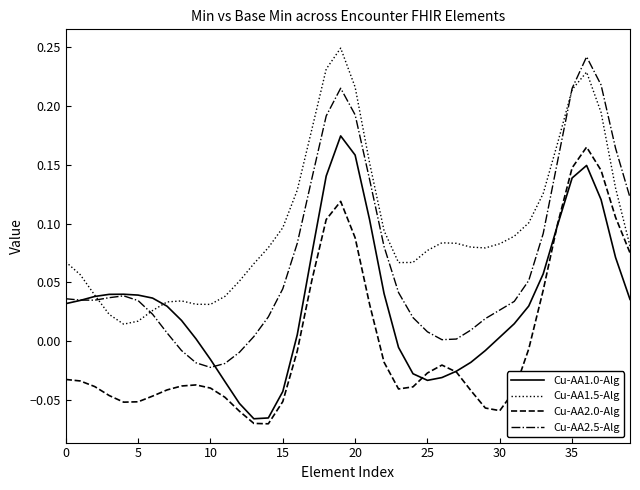

List the series in order of their overall mean, lowest first.

Cu-AA2.0-Alg, Cu-AA1.0-Alg, Cu-AA2.5-Alg, Cu-AA1.5-Alg